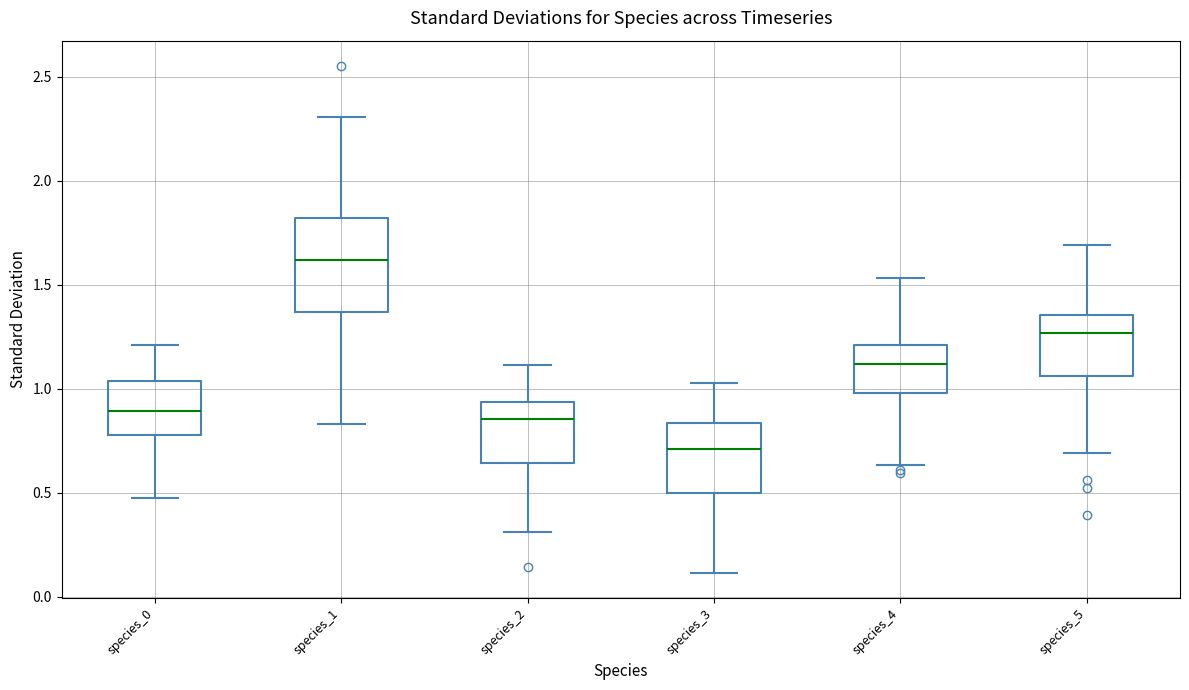

Reading left to right, transcribe this box plot: for each box, give where its median line is, the range the box spans, and where its two whiskers end, as read against the y-axis. The values are not printed on the chart, so give them approximately, as read against the axis.

species_0: median 0.90, box 0.80 to 1.05, whiskers 0.45 to 1.20
species_1: median 1.60, box 1.35 to 1.80, whiskers 0.85 to 2.30
species_2: median 0.85, box 0.65 to 0.95, whiskers 0.30 to 1.10
species_3: median 0.70, box 0.50 to 0.85, whiskers 0.10 to 1.05
species_4: median 1.10, box 1.00 to 1.20, whiskers 0.65 to 1.55
species_5: median 1.25, box 1.05 to 1.35, whiskers 0.70 to 1.70